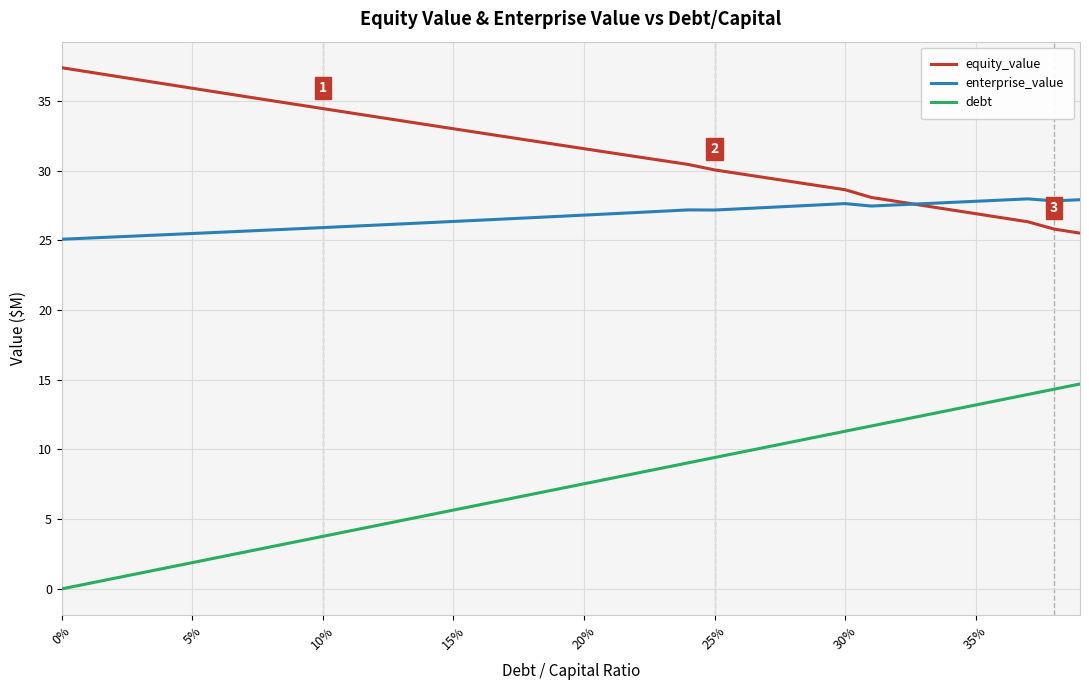

Which series has the largest total across all categories?

equity_value